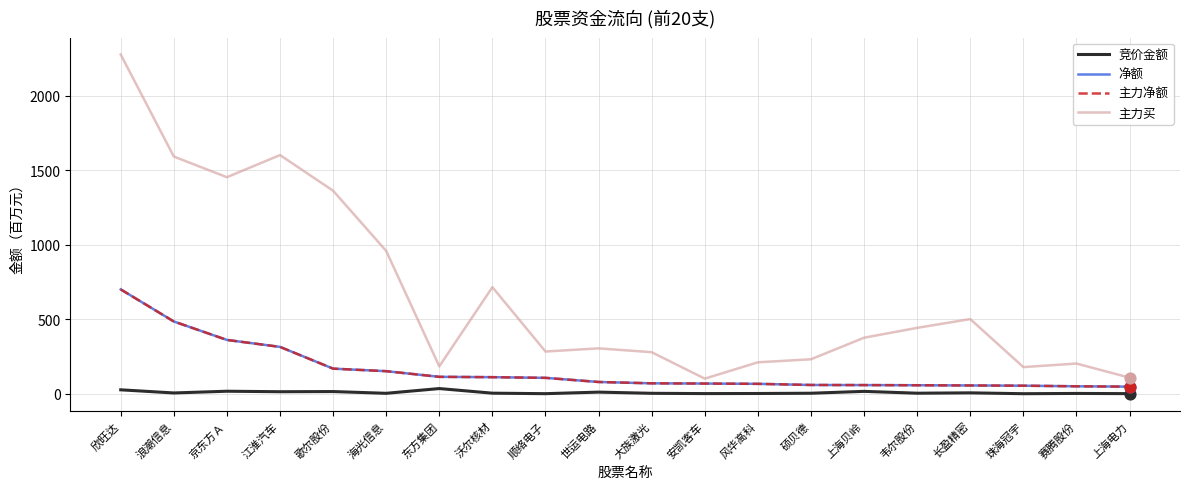

At which category is the sum across all series the highest?

欣旺达